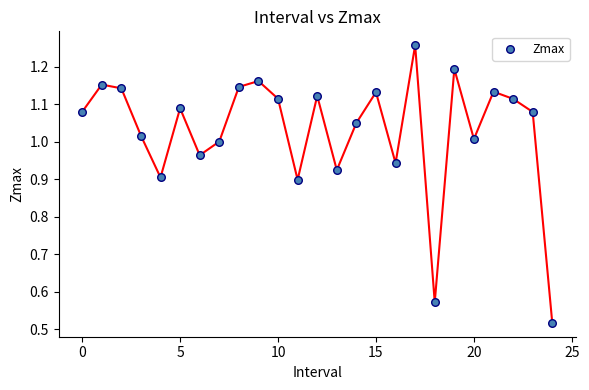

What is the range of Y values (max minus min)?

0.7